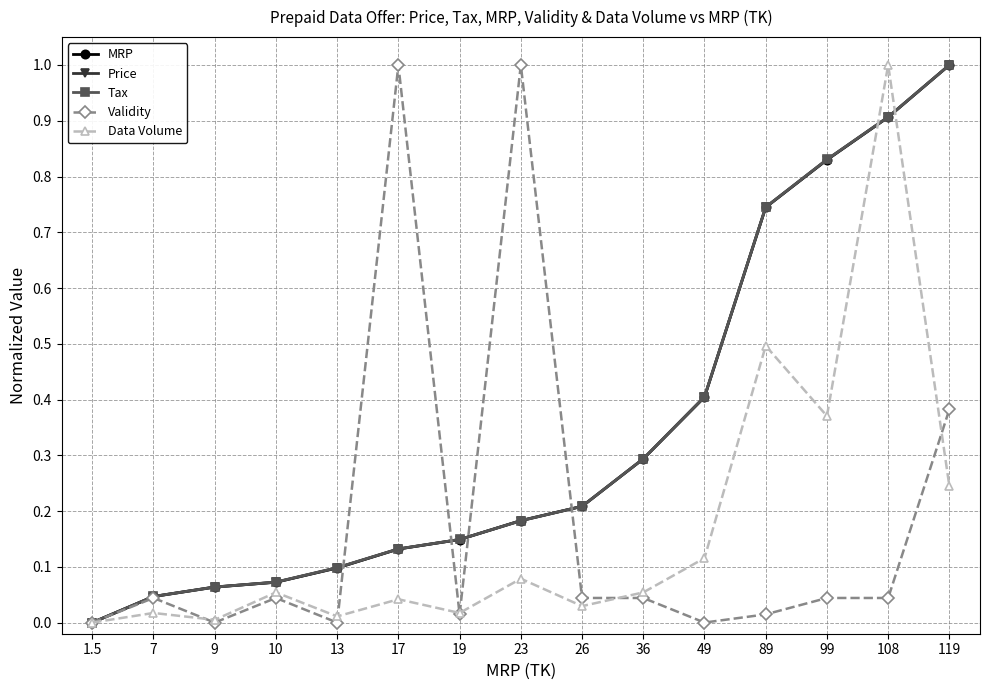

What position from the left is 36?

10